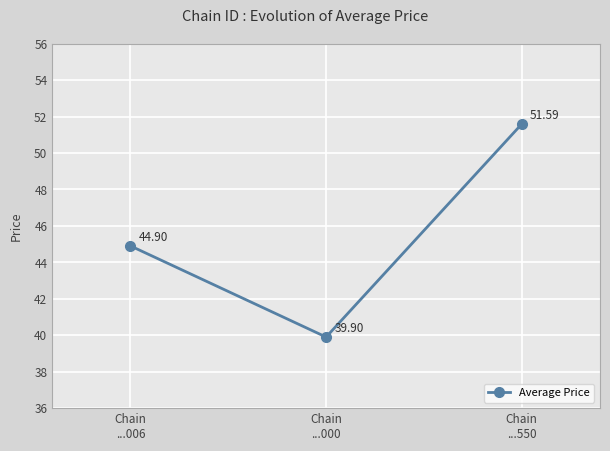

Reading left to right, what are all the values shown in this chart?

Chain
...006=44.9	Chain
...000=39.9	Chain
...550=51.6